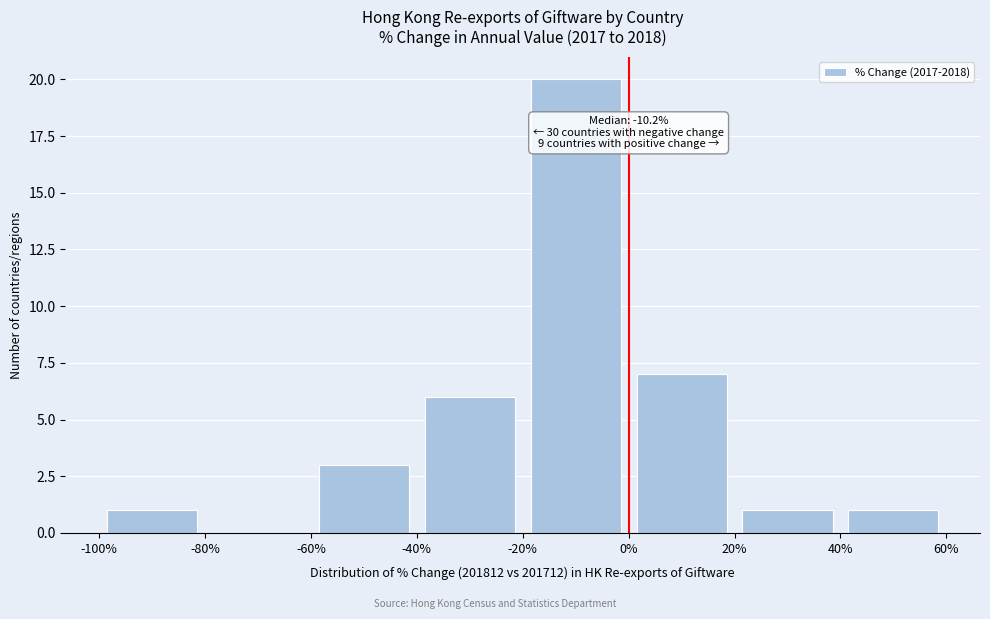

Over which range of the x-axis is the bar tallest?

-20% to 0%